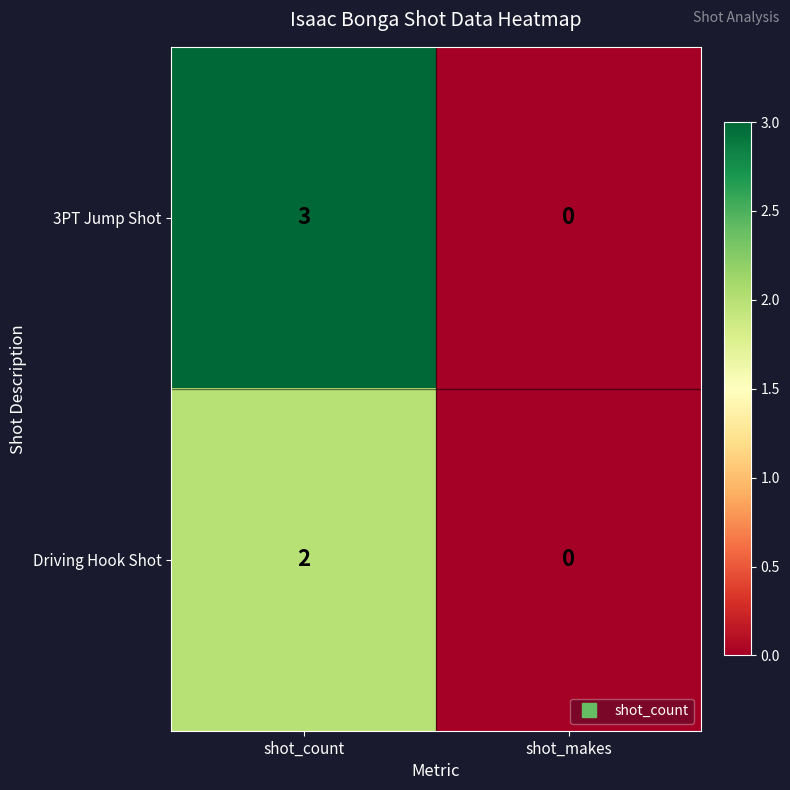

List the series in order of their overall mean, highest first.

3PT Jump Shot, Driving Hook Shot